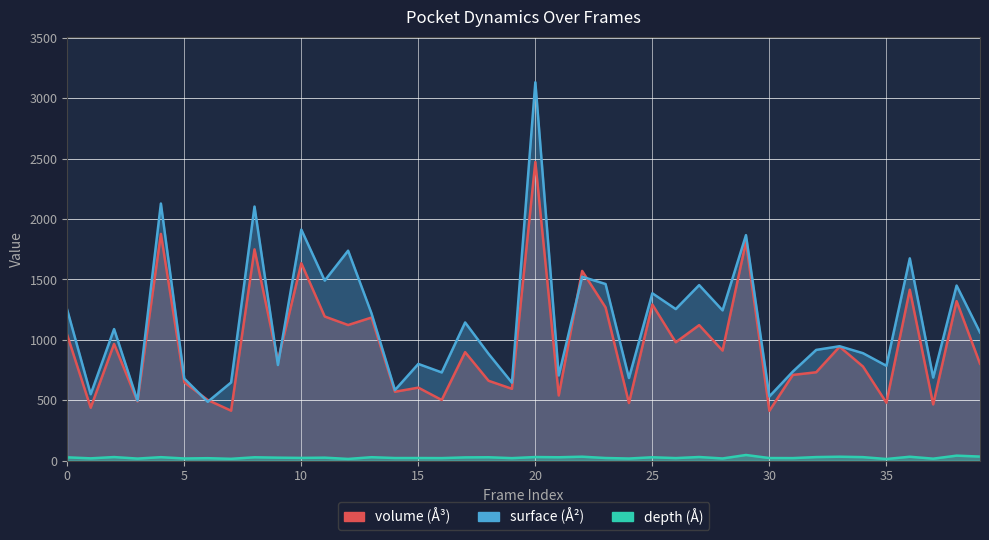

What is the difference between the volume (Å³) values at 23 and 12?

145.9